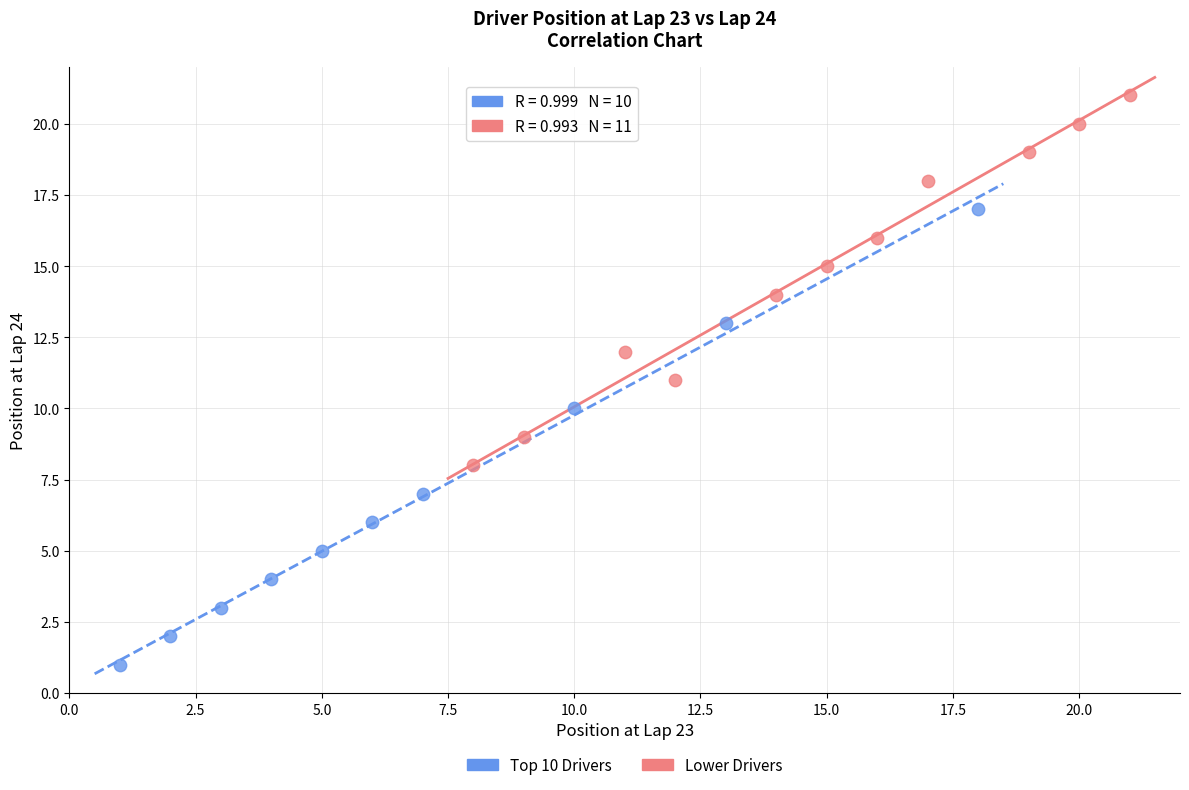

What are all the series names shown in the legend?

Top 10 Drivers, Lower Drivers